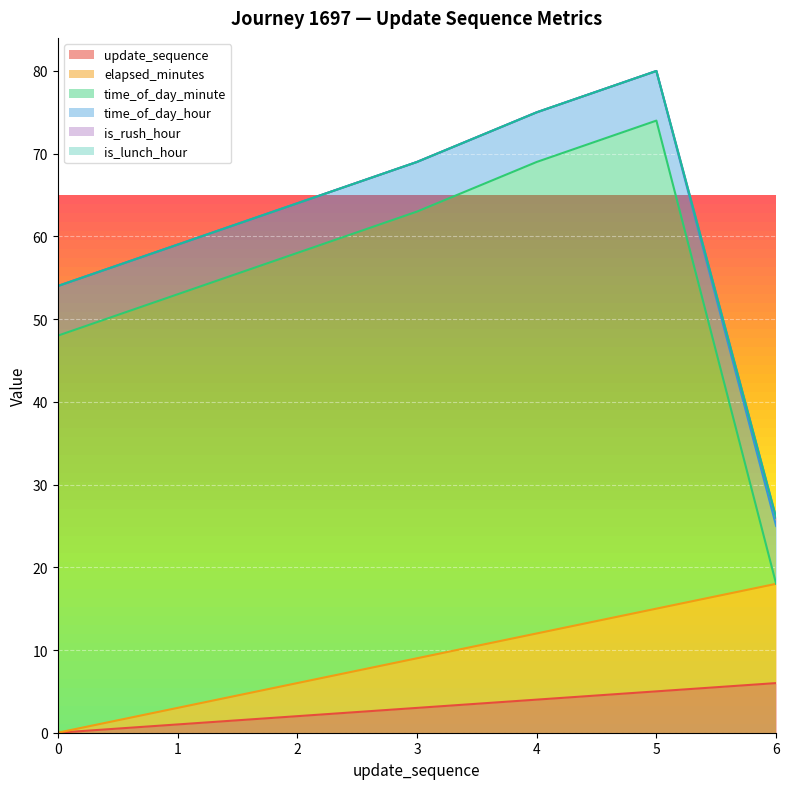

How many time_of_day_hour values are between 6 and 7?

7